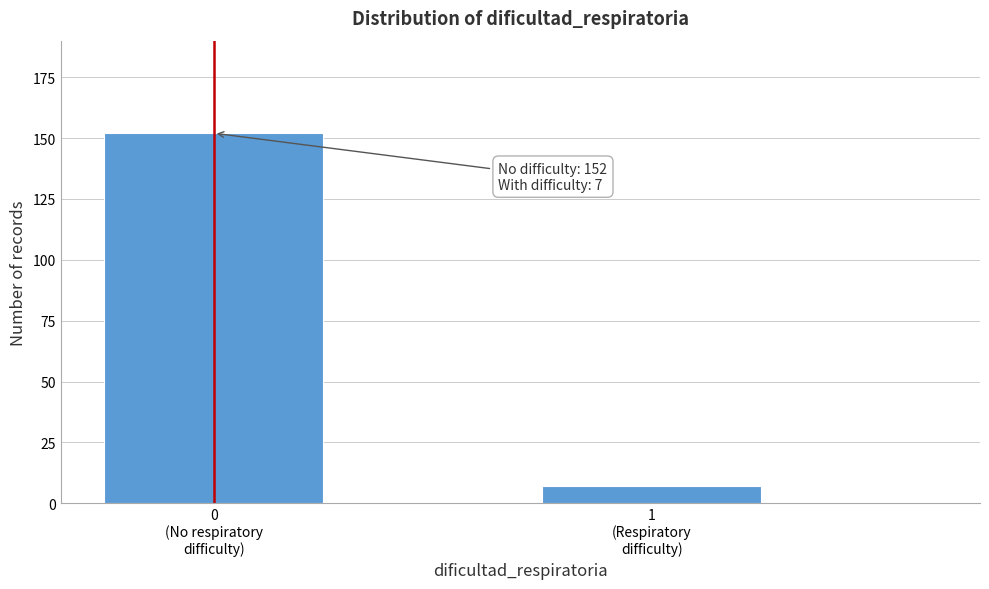

Reading left to right, extract all data points from this chart.

152	7